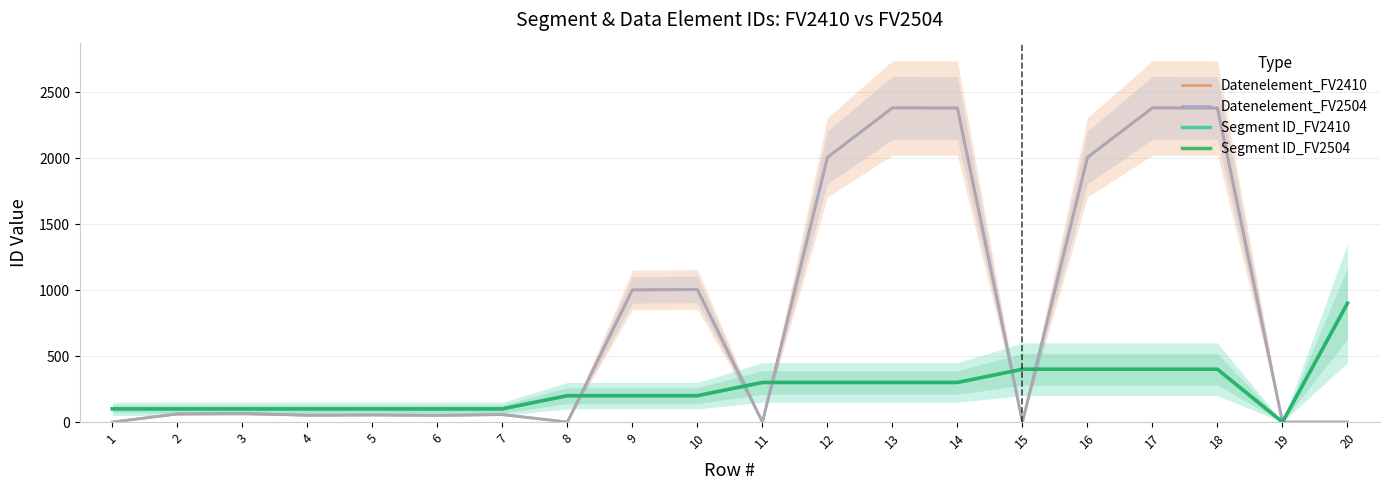

What is the value of the Segment ID_FV2504 point at the 16th from the left?

400